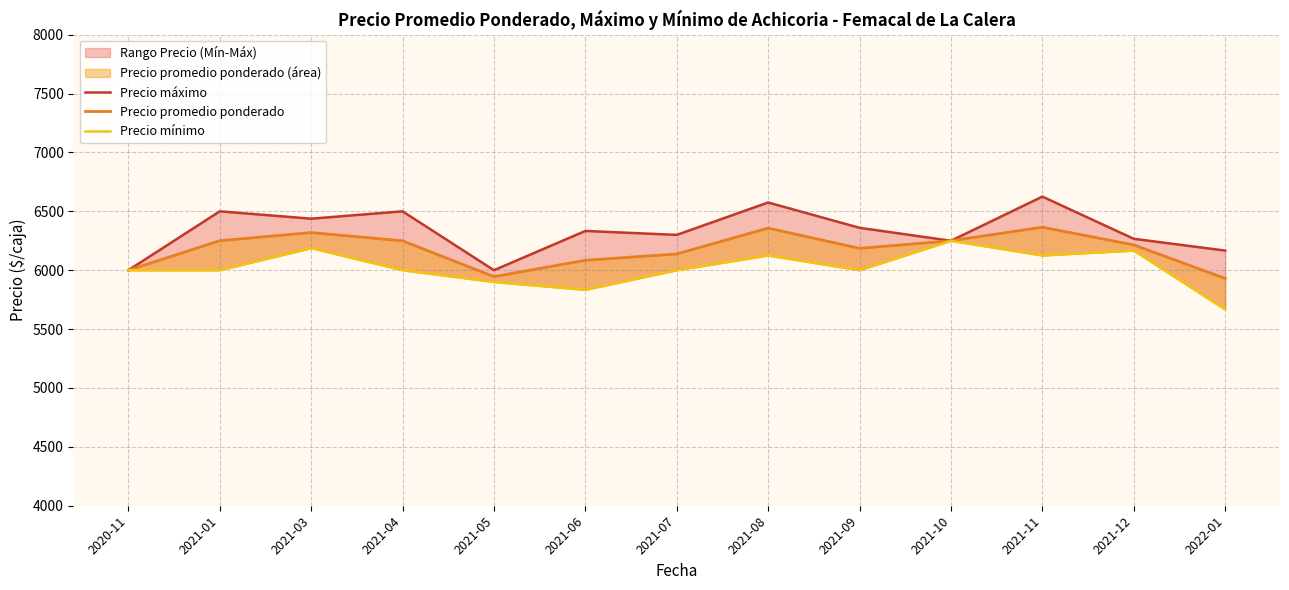

What is the spread (max minus min) of values at 2022-01?

500.0